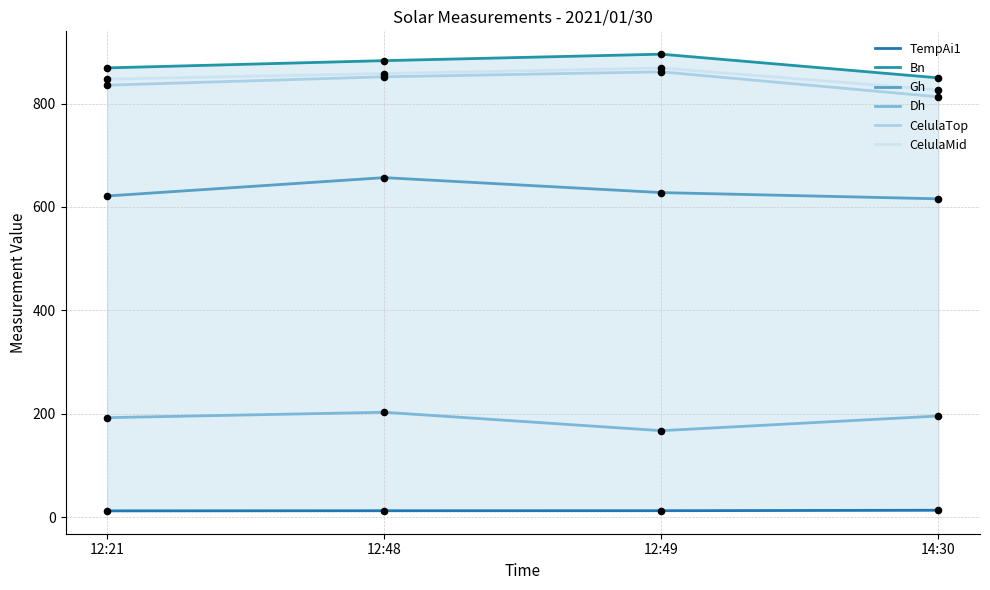

Is the value of TempAi1 at 12:21 greater than the value of Gh at 12:49?

No